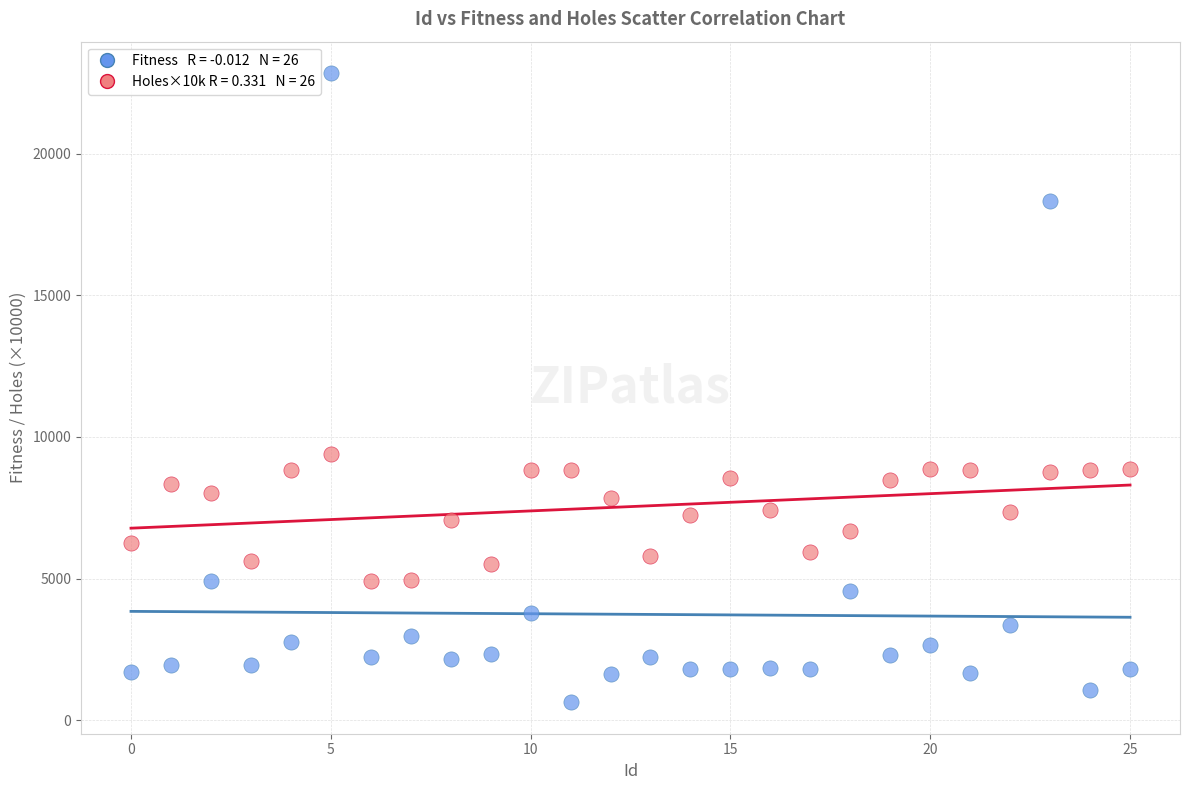

Across all series, what Y value is closest to 11737?

9387.9